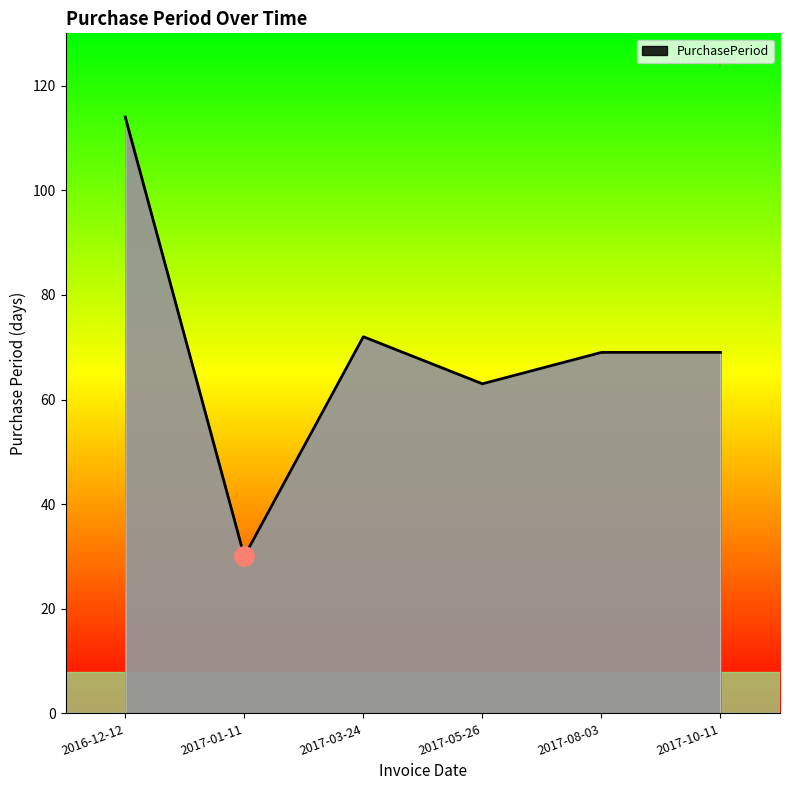

How many lines are shown in the chart?

1